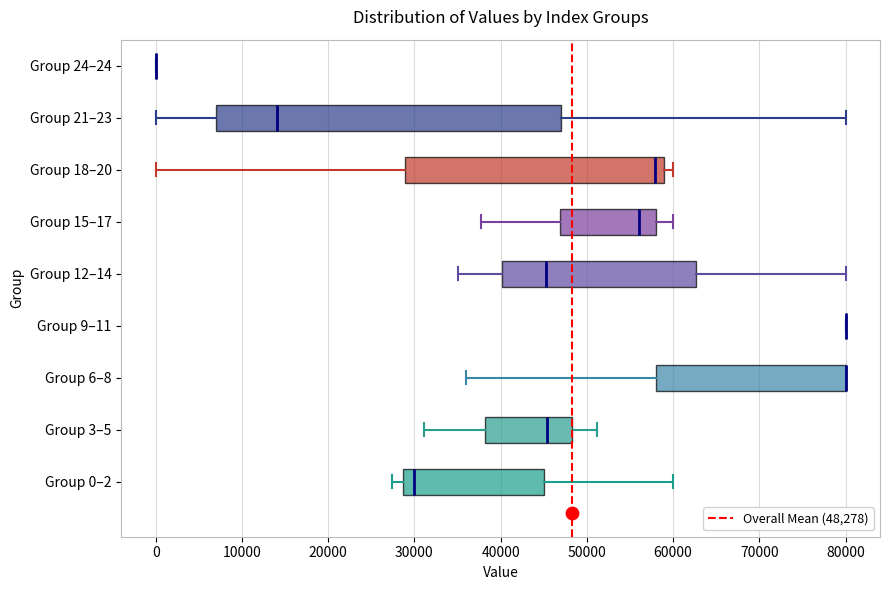

Reading bottom to top, read every box against the x-axis: the position of its median line, the range the box covers, and the ends of its whiskers. The values are not printed on the chart, so give them approximately, as read against the axis.

Group 0–2: median 30000, box 29000 to 45000, whiskers 27000 to 60000
Group 3–5: median 45000, box 38000 to 48000, whiskers 31000 to 51000
Group 6–8: median 80000 (drawn on the box's right edge), box 58000 to 80000, whiskers 36000 to 80000
Group 9–11: box collapsed to a line at 80000, whiskers 80000 to 80000
Group 12–14: median 45000, box 40000 to 63000, whiskers 35000 to 80000
Group 15–17: median 56000, box 47000 to 58000, whiskers 38000 to 60000
Group 18–20: median 58000, box 29000 to 59000, whiskers 0 to 60000
Group 21–23: median 14000, box 7000 to 47000, whiskers 0 to 80000
Group 24–24: box collapsed to a line at 0, whiskers 0 to 0